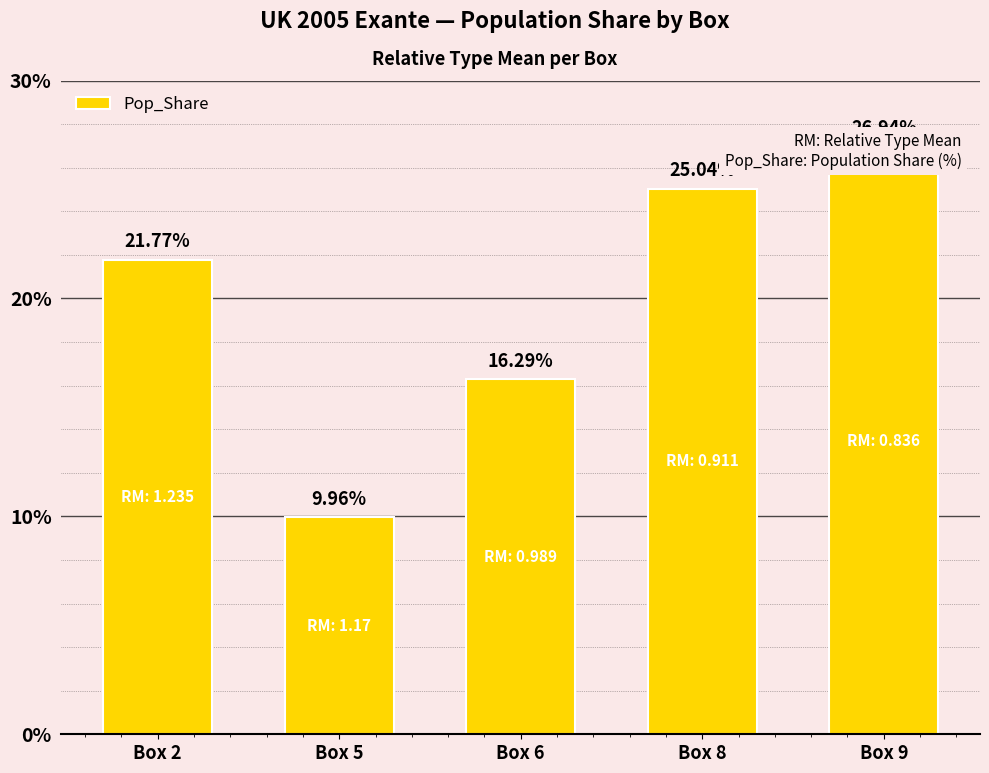

What is the value of the 1st bar from the left?

21.8